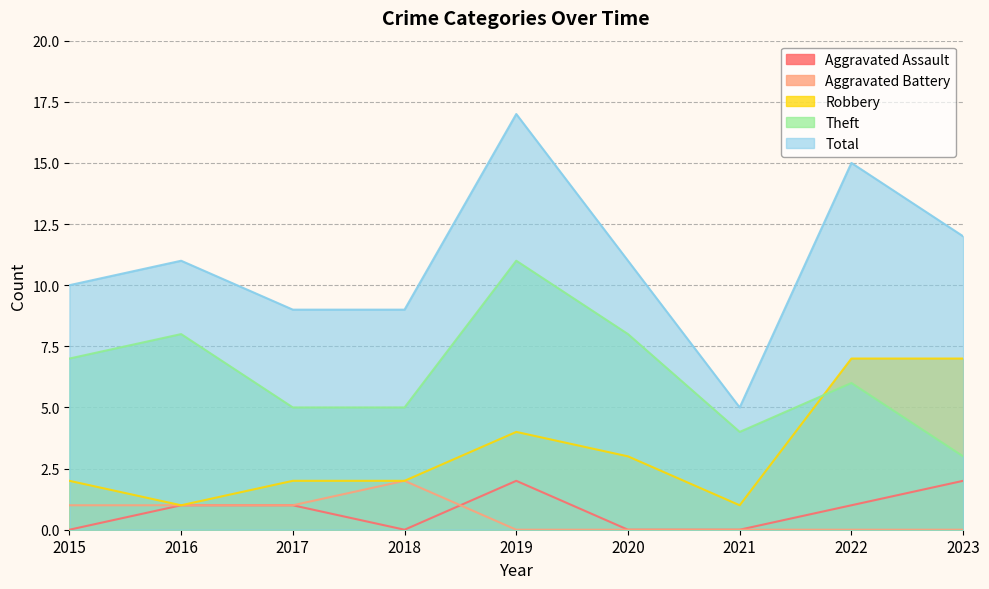

Reading left to right, transcribe all the data shown in this chart.

Aggravated Assault: 0	1	1	0	2	0	0	1	2
Aggravated Battery: 1	1	1	2	0	0	0	0	0
Robbery: 2	1	2	2	4	3	1	7	7
Theft: 7	8	5	5	11	8	4	6	3
Total: 10	11	9	9	17	11	5	15	12